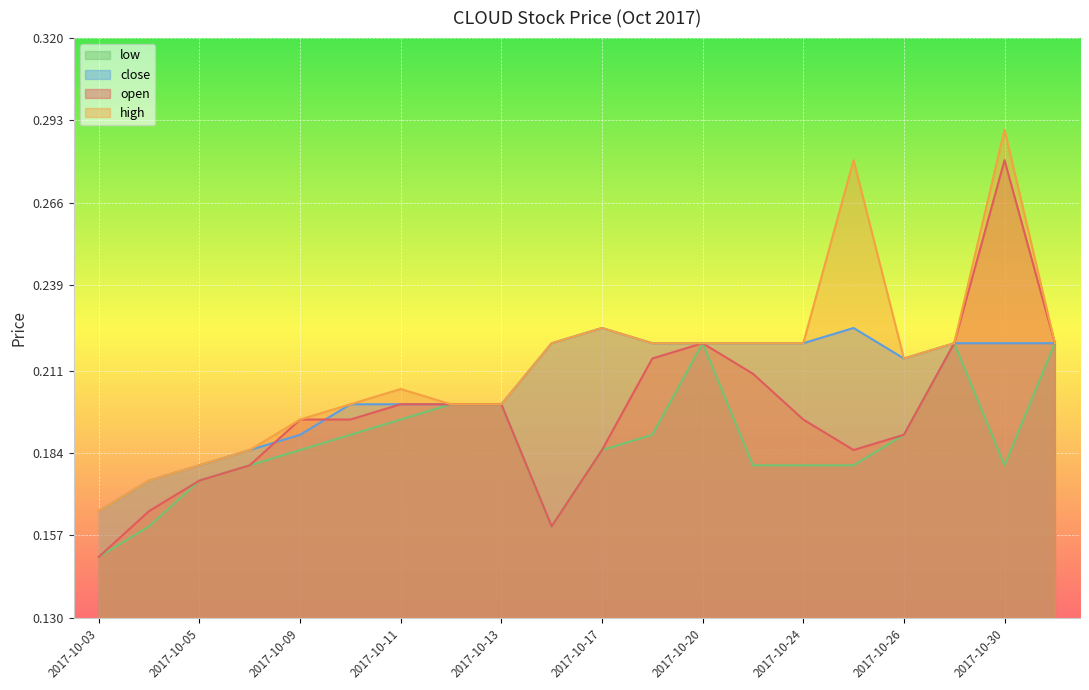

Count the number of categories in the chart.

20